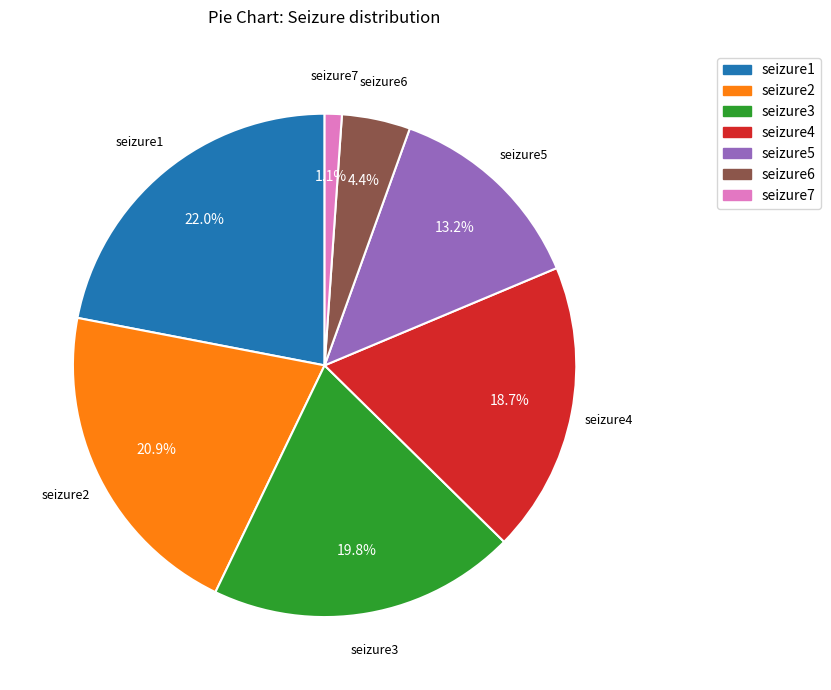

What is the largest slice in the pie chart?

seizure1